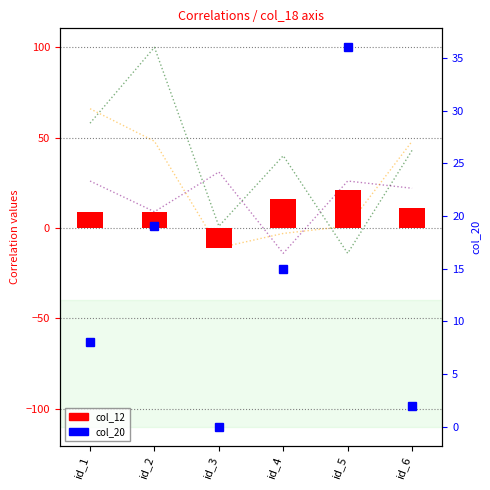

Reading right to left, what are all the values shown in this chart?

col_2: id_6=43	id_5=-14	id_4=40	id_3=1	id_2=100	id_1=58
col_29: id_6=22	id_5=26	id_4=-14	id_3=31	id_2=9	id_1=26
col_14: id_6=48	id_5=1	id_4=-3	id_3=-11	id_2=48	id_1=66
col_12: id_6=11	id_5=21	id_4=16	id_3=-11	id_2=9	id_1=9
col_20: id_6=2	id_5=36	id_4=15	id_3=0	id_2=19	id_1=8